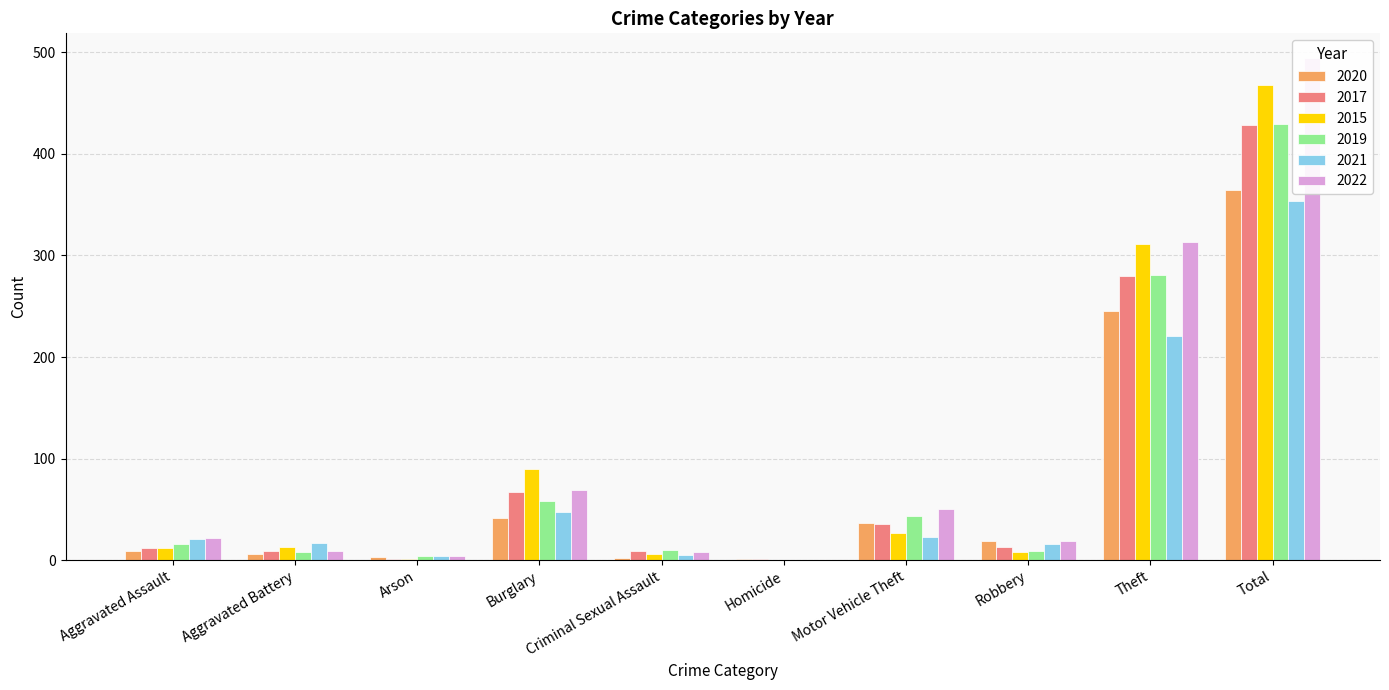

What position from the right is Criminal Sexual Assault?

6